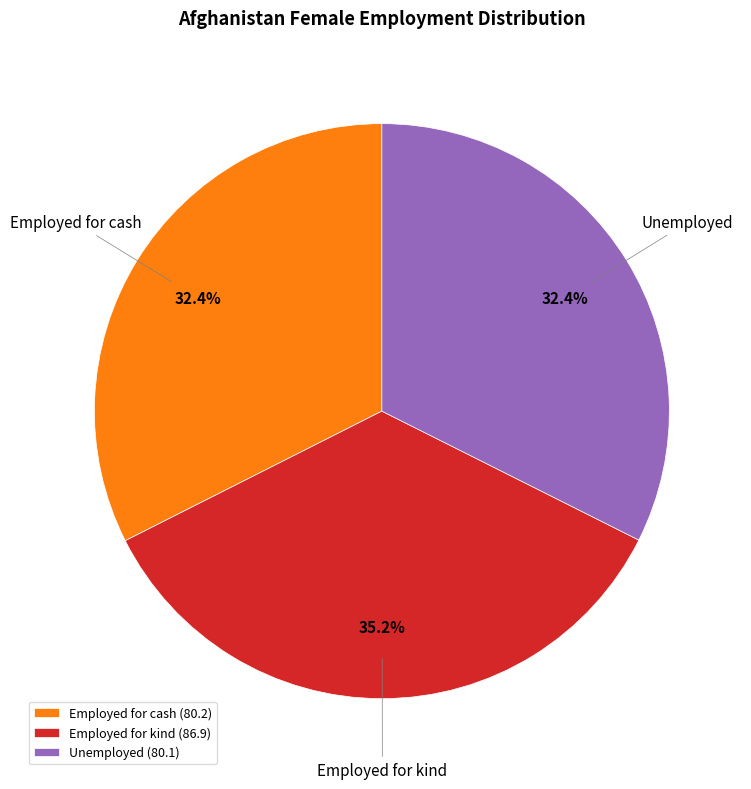

How many segments does this pie chart have?

3